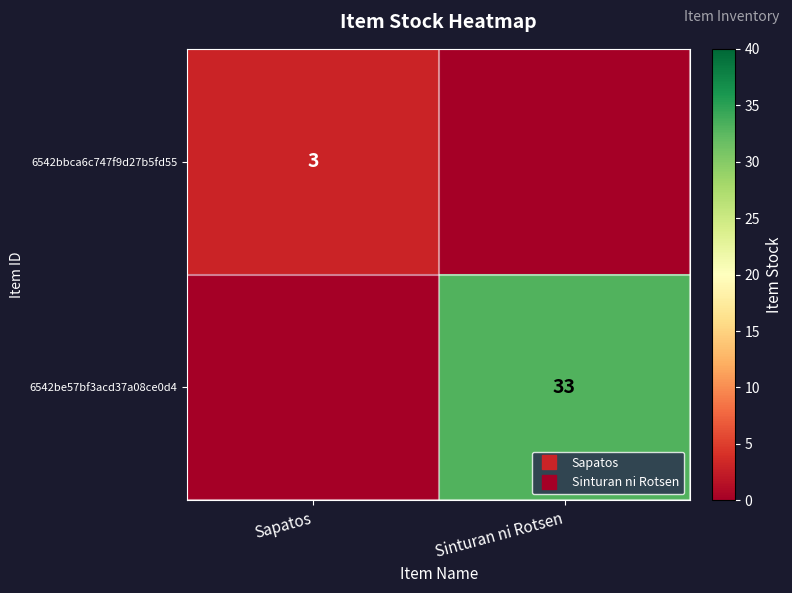

What is the highest value of the 6542bbca6c747f9d27b5fd55 series?

3